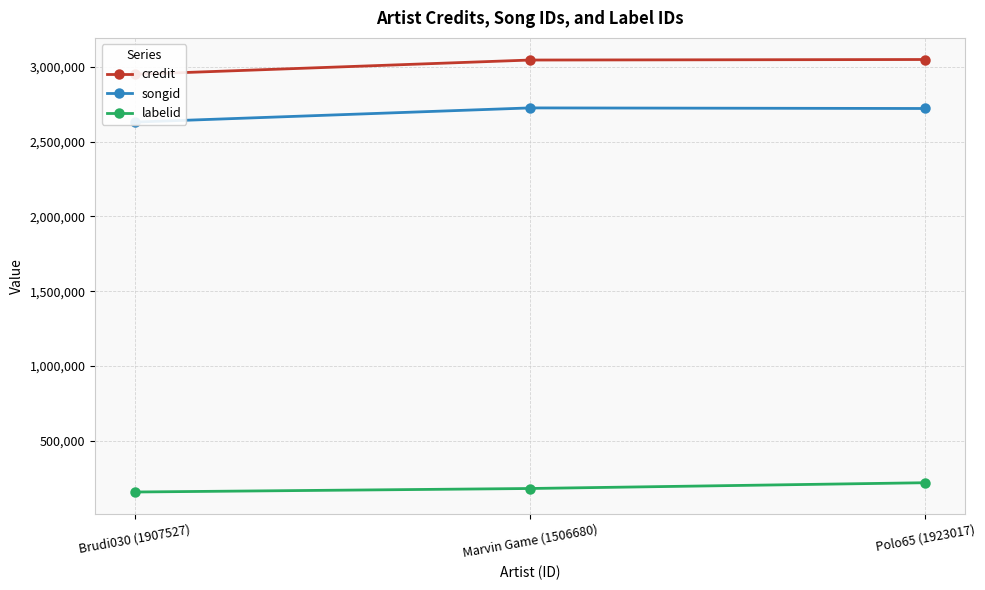

At which label does credit first exceed 3047027?

Polo65 (1923017)